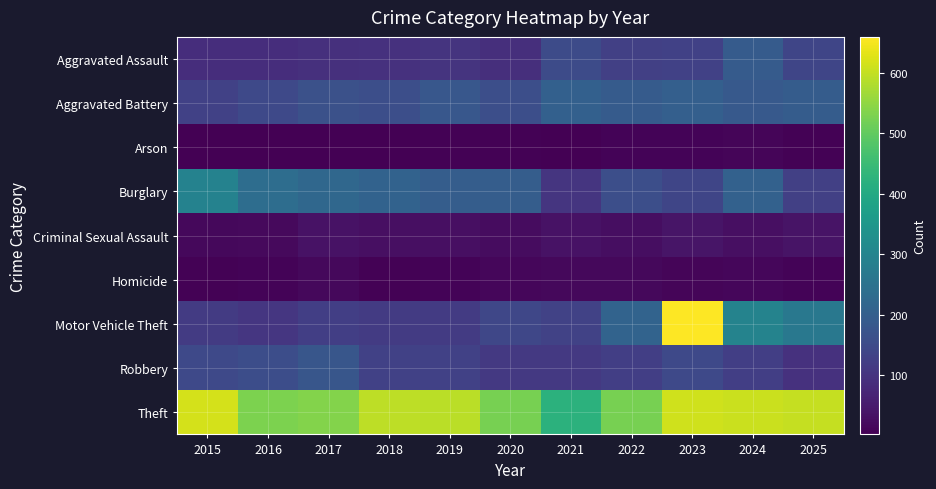

How many series are shown in this chart?

9